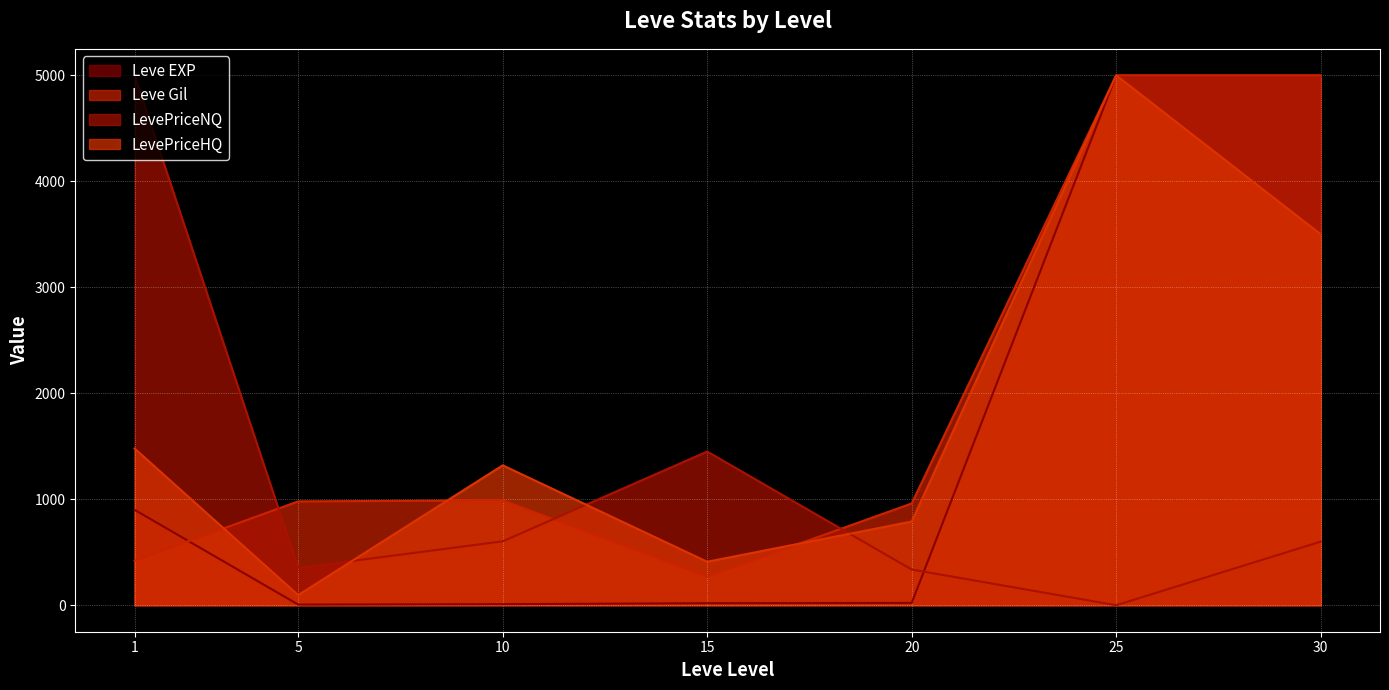

How many categories are shown in the chart?

7